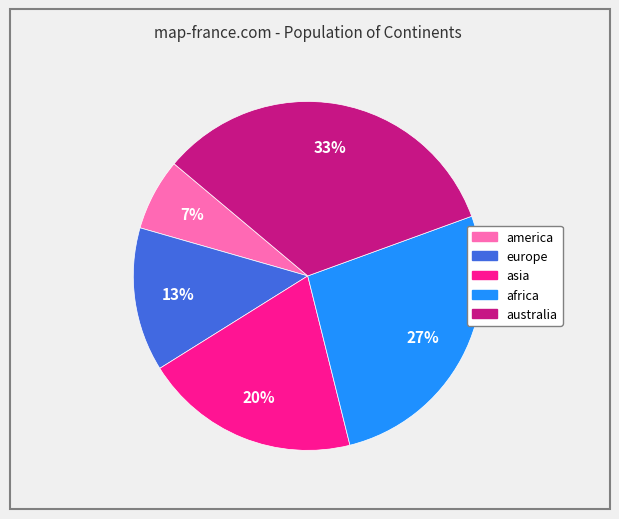

To the nearest percent, what percentage of the pie is europe?

13%